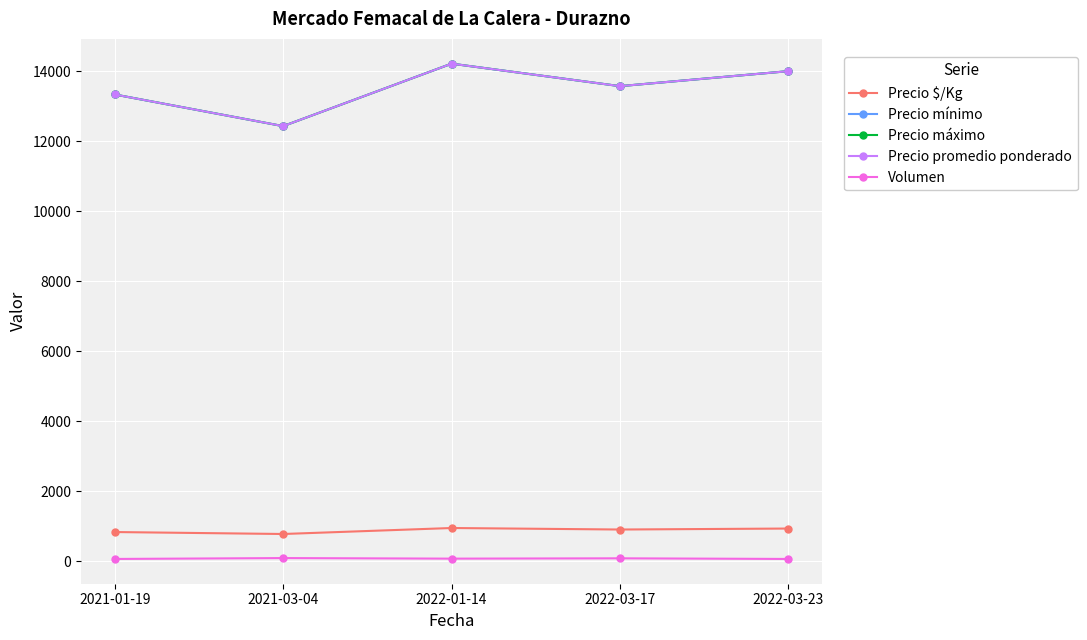

True or false: Precio mínimo and Precio máximo cross at least once.

False